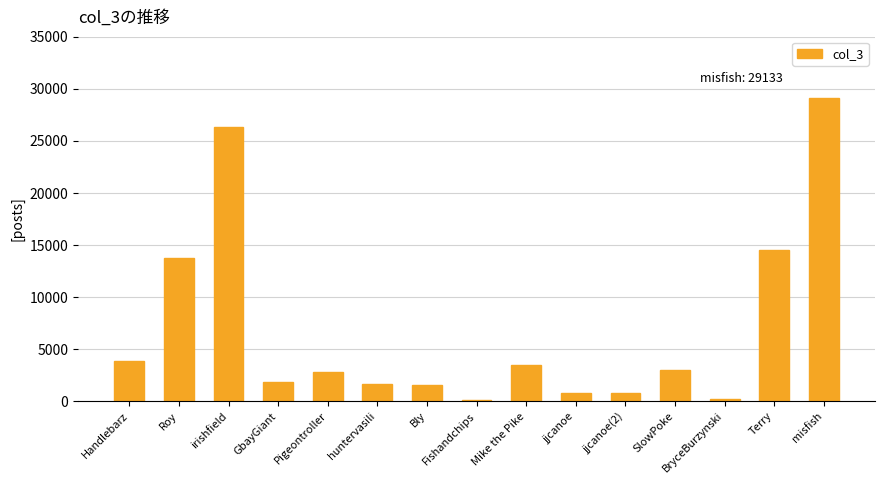

At which label is the value closest to 14602?

Terry